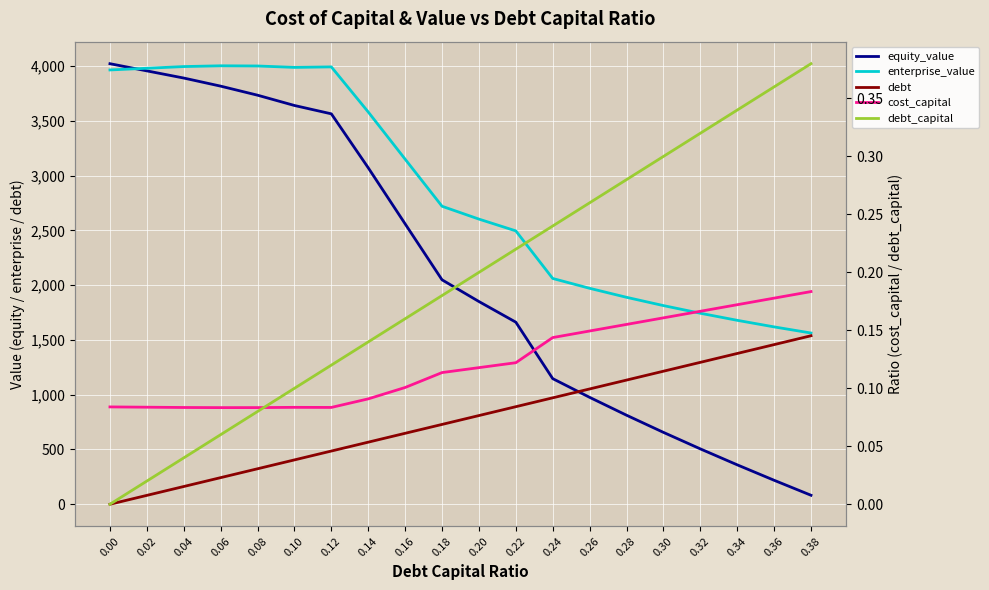

The cost_capital series shows 0.1 at 0.22. True or false?

False